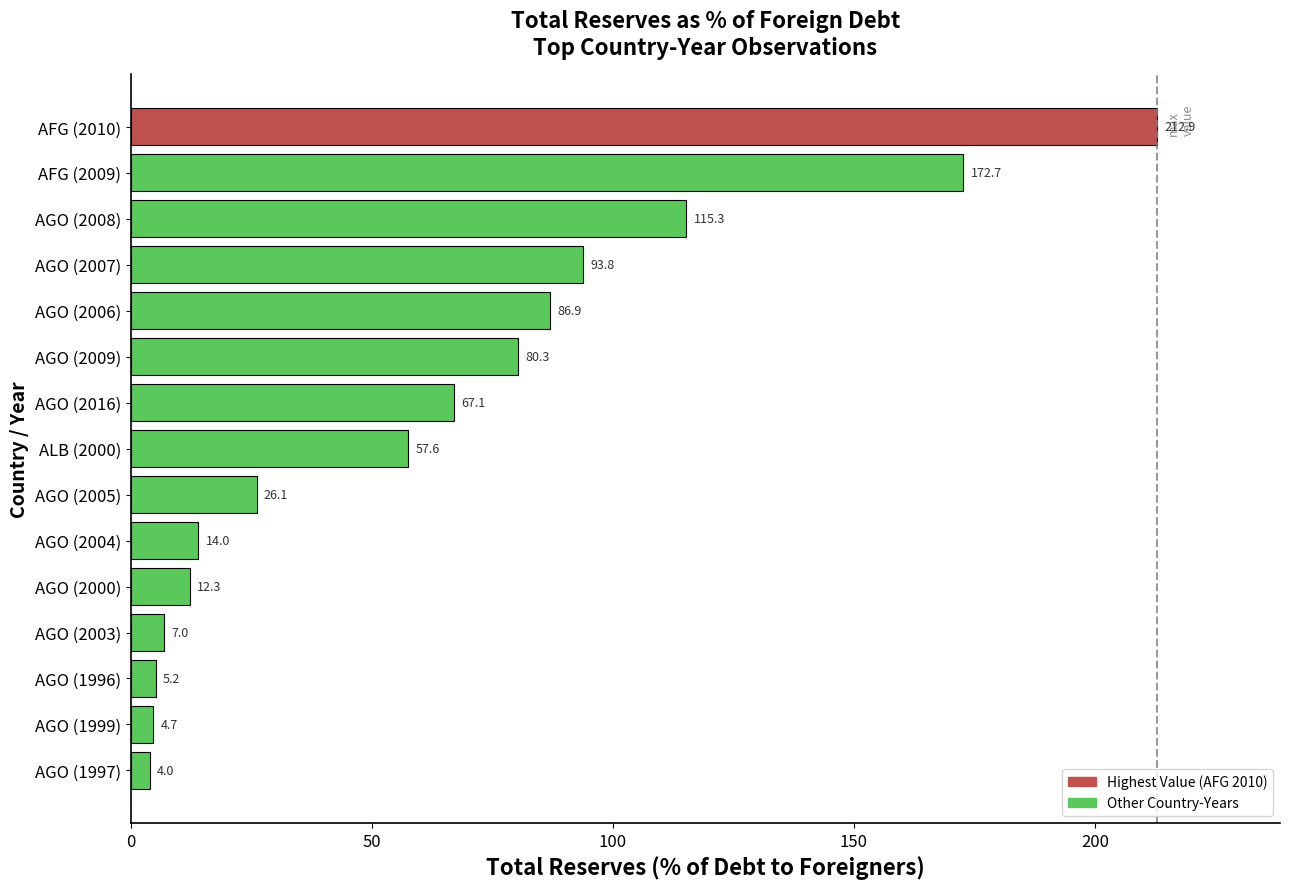

What is the smallest value displayed?

4.0